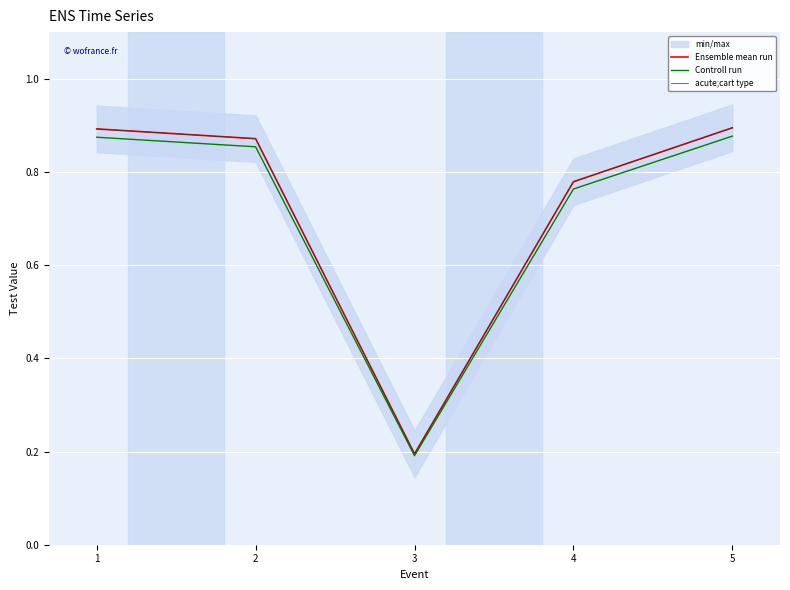

What is the average value of the acute;cart type series?

0.7